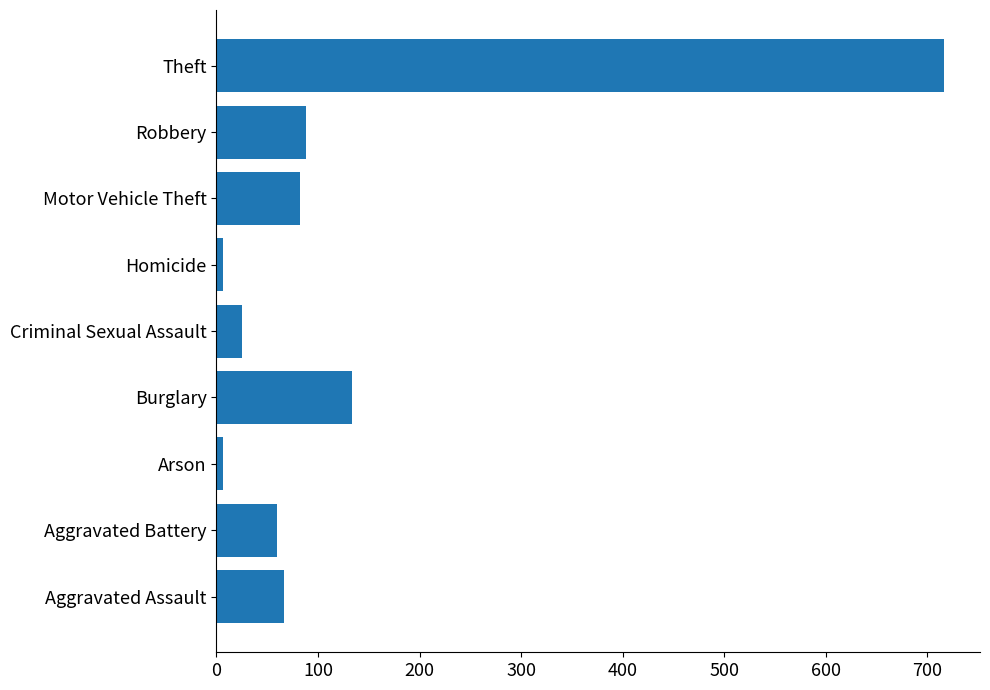

What is the greatest value displayed?

716